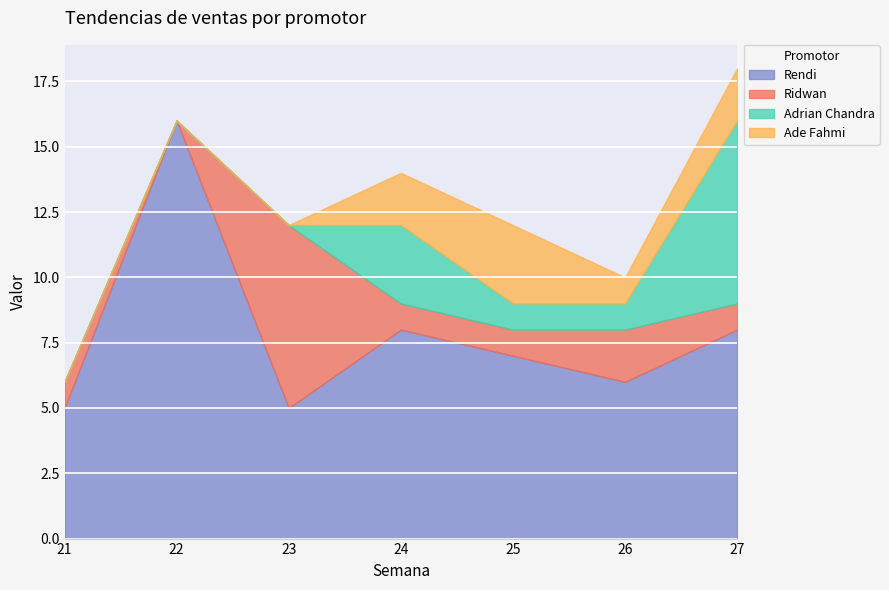

Where does the Rendi series first go above 7?

22